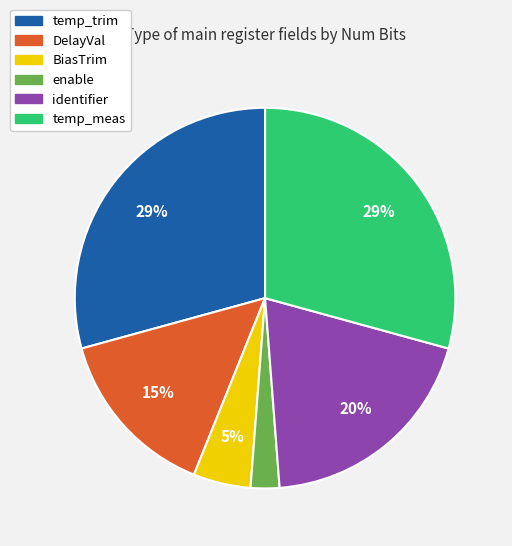

The temp_trim slice represents 19% of the pie. True or false?

False